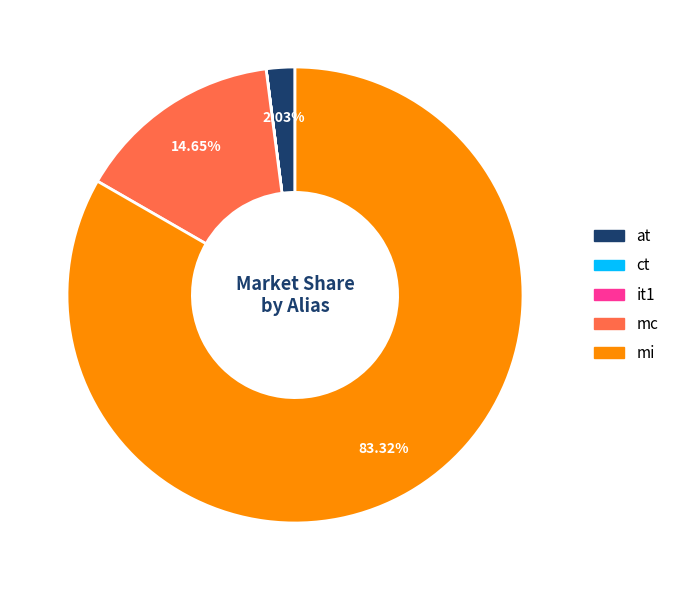

To the nearest percent, what is the average slice percentage?

20%